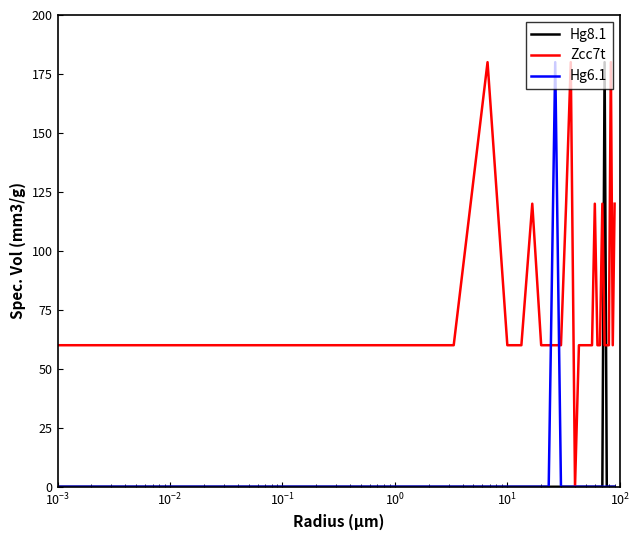

What is the maximum value for Hg8.1?

180.0